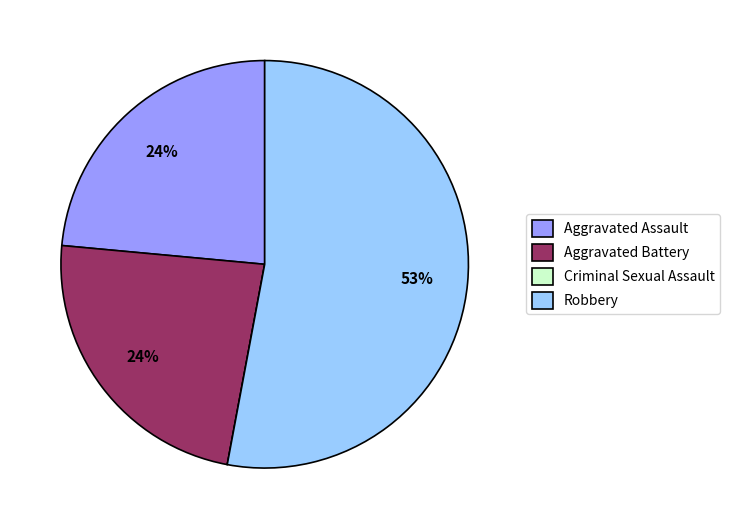

What percentage is the Aggravated Battery slice, to the nearest percent?

24%